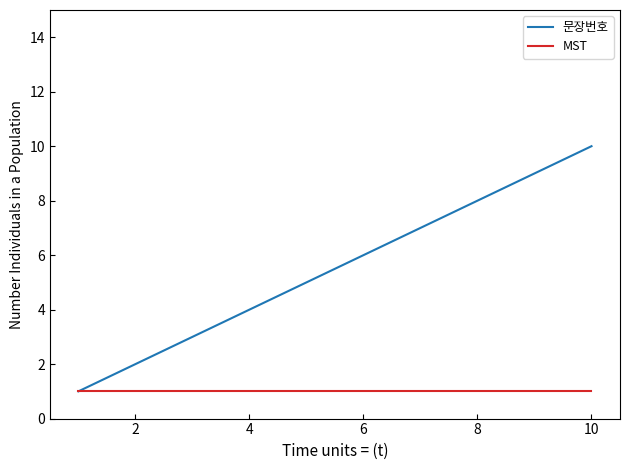

Which series has the largest total across all categories?

문장번호